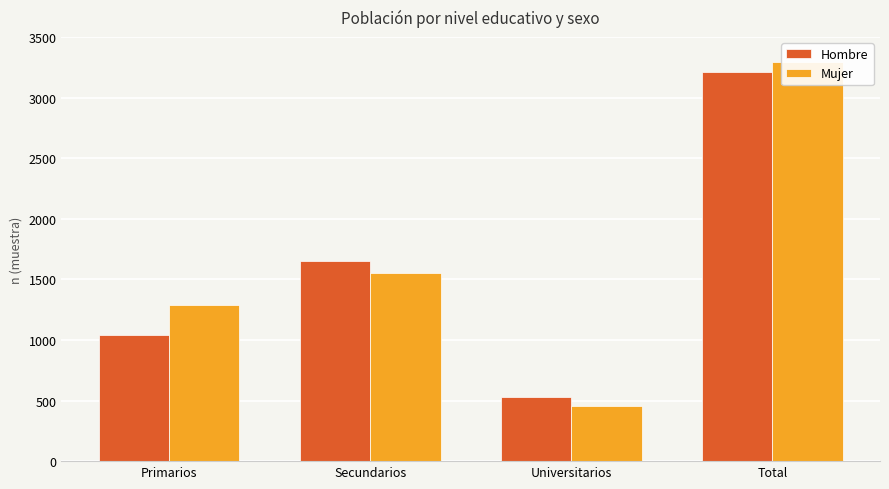

What are all the series names shown in the legend?

Hombre, Mujer